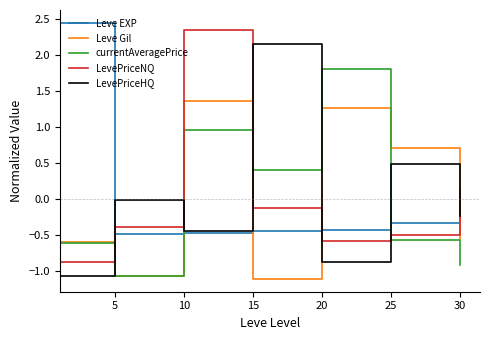

What is the minimum value for currentAveragePrice?

-1.1